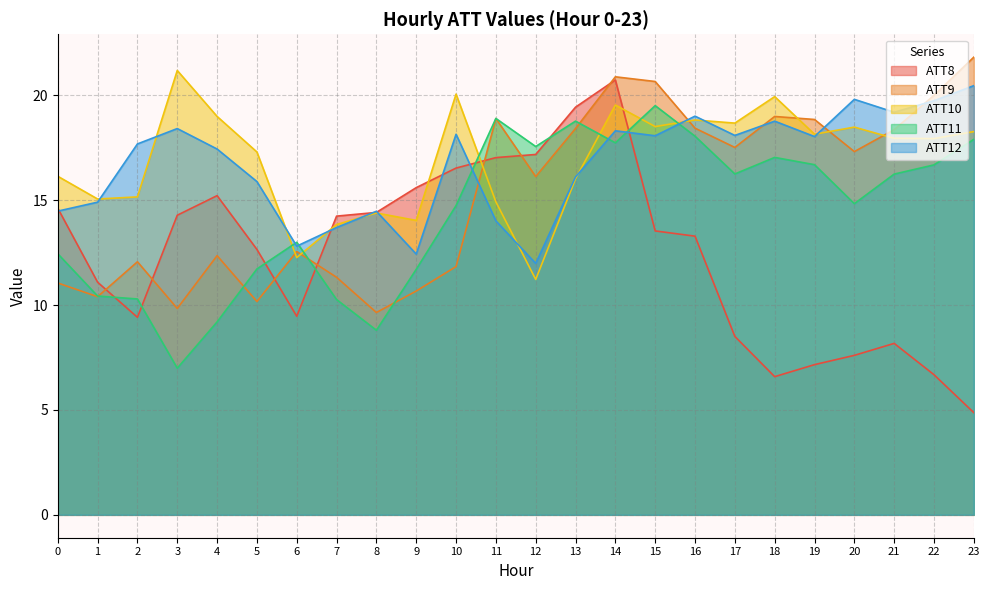

Reading right to left, extract all data points from this chart.

ATT8: 4.9	6.7	8.2	7.6	7.2	6.6	8.5	13.3	13.5	20.7	19.4	17.2	17.0	16.5	15.6	14.4	14.2	9.5	12.7	15.2	14.3	9.4	11.1	14.6
ATT9: 21.8	20.0	18.4	17.3	18.8	19.0	17.5	18.4	20.7	20.9	18.4	16.1	18.9	11.8	10.7	9.6	11.3	12.6	10.2	12.4	9.8	12.1	10.4	11.1
ATT10: 18.3	17.9	18.0	18.5	18.1	19.9	18.7	18.8	18.5	19.5	16.0	11.2	14.9	20.1	14.0	14.4	13.8	12.3	17.3	19.0	21.2	15.2	15.1	16.1
ATT11: 17.9	16.7	16.2	14.8	16.7	17.0	16.3	18.1	19.5	17.7	18.8	17.6	18.9	14.7	11.7	8.8	10.3	13.0	11.7	9.2	7.0	10.3	10.4	12.4
ATT12: 20.5	19.7	19.2	19.8	18.0	18.8	18.1	19.0	18.1	18.3	16.1	12.0	14.0	18.1	12.4	14.5	13.7	12.8	15.9	17.4	18.4	17.7	14.9	14.5